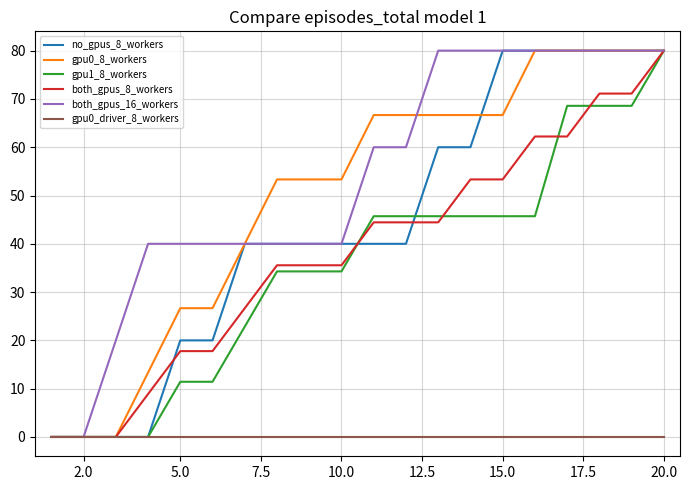

What is the spread (max minus min) of values at 15.0?

80.0